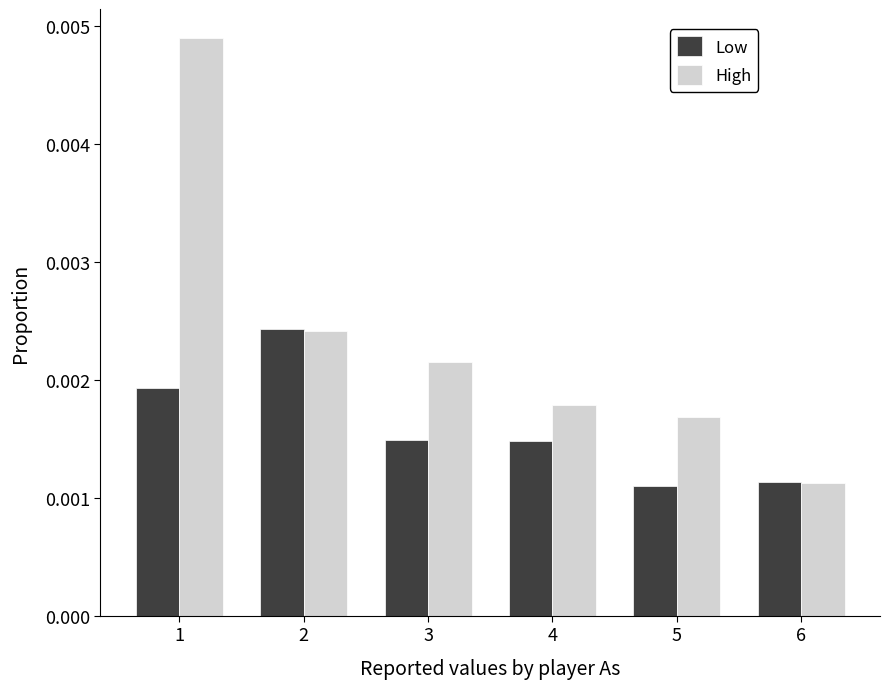

Which series has the widest spread of values?

High